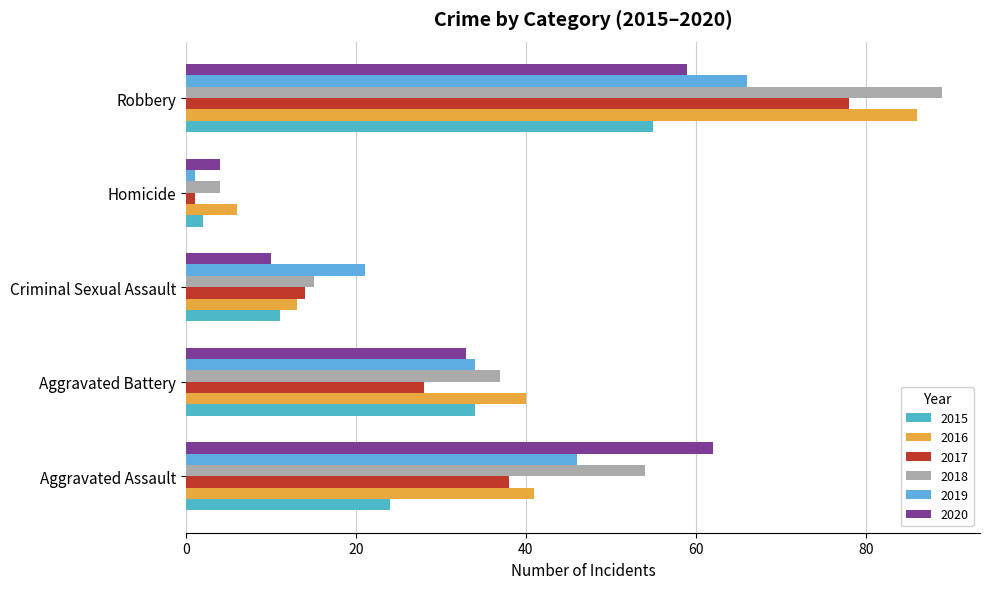

What is the smallest value displayed?

1